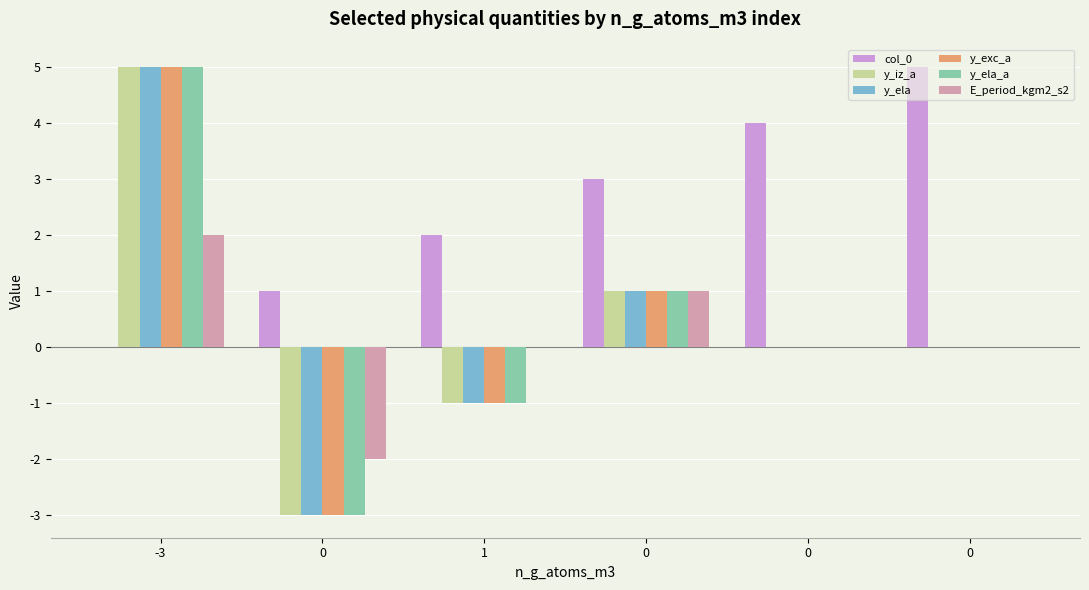

Does the chart contain stacked bars?

No